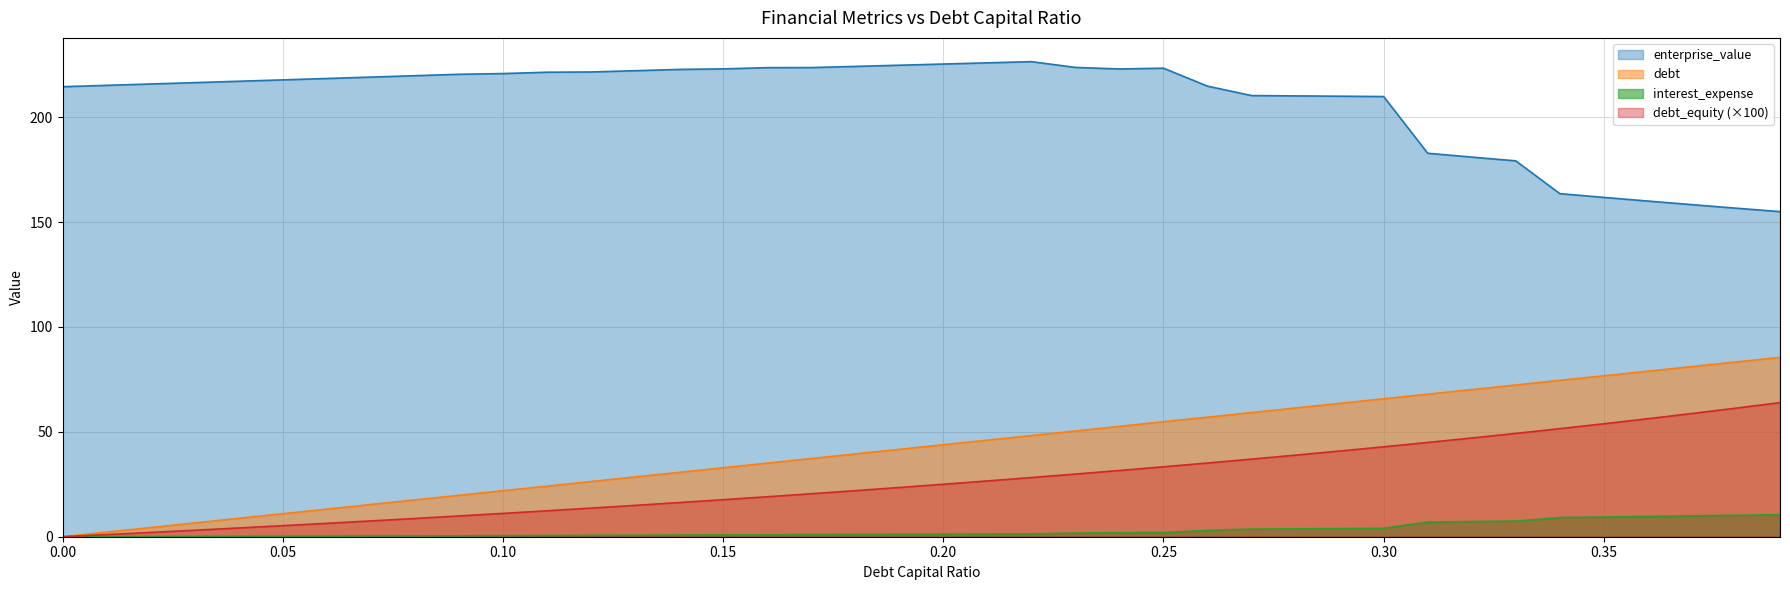

At how many categories does at least one series exceed 101?

40